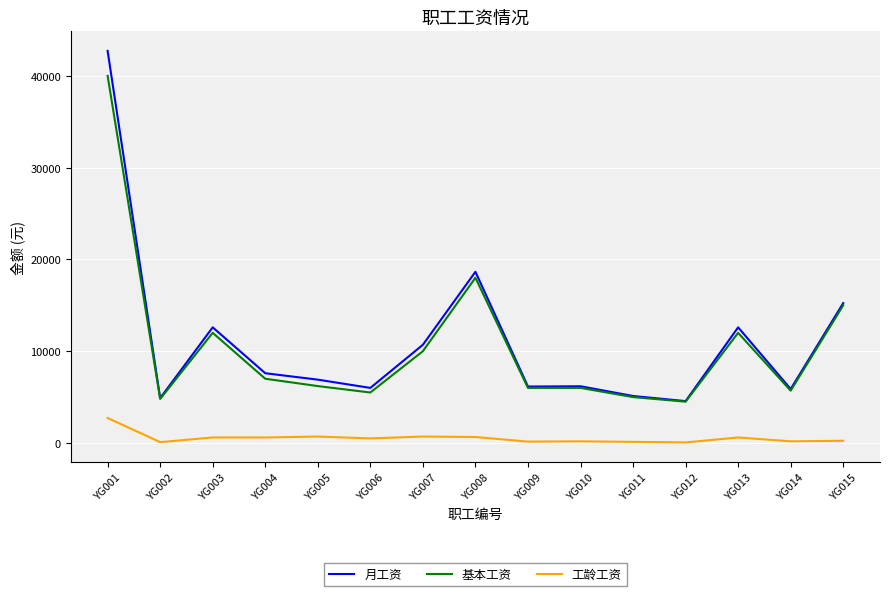

List the series in order of their peak value, lowest first.

工龄工资, 基本工资, 月工资